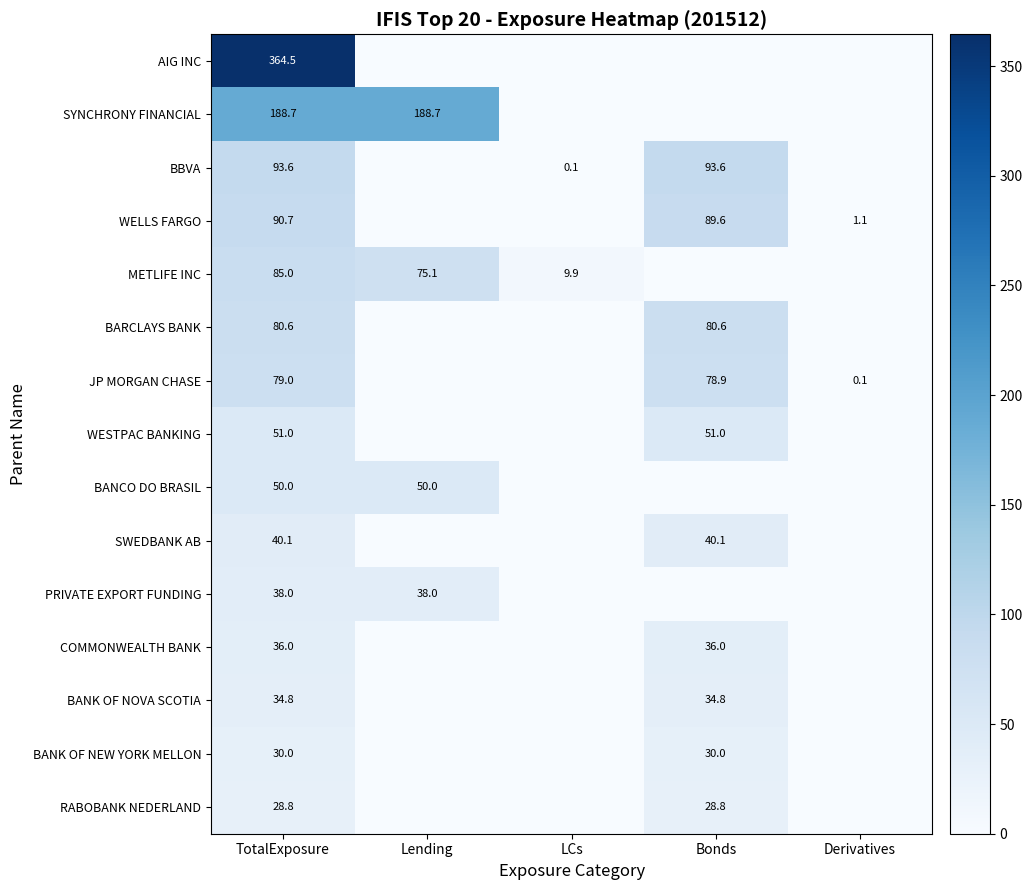

Reading right to left, list all the values displayed in this chart.

AIG (AMERICAN INTERNATIONAL GROUP) INC: Derivatives=0.0	Bonds=0.0	LCs=0.0	Lending=0.0	TotalExposure=364.5
SYNCHRONY FINANCIAL, GR: Derivatives=0.0	Bonds=0.0	LCs=0.0	Lending=188.7	TotalExposure=188.7
BANCO BILBAO VIZCAYA ARGENTARIA, GR: Derivatives=0.0	Bonds=93.6	LCs=0.1	Lending=0.0	TotalExposure=93.6
WELLS FARGO & CO: Derivatives=1.1	Bonds=89.6	LCs=0.0	Lending=0.0	TotalExposure=90.7
METLIFE INC: Derivatives=0.0	Bonds=0.0	LCs=9.9	Lending=75.1	TotalExposure=85.0
BARCLAYS BANK PLC: Derivatives=0.0	Bonds=80.6	LCs=0.0	Lending=0.0	TotalExposure=80.6
JP MORGAN CHASE BANK: Derivatives=0.1	Bonds=78.9	LCs=0.0	Lending=0.0	TotalExposure=79.0
WESTPAC BANKING CORPORATION (HOLDING) GR: Derivatives=0.0	Bonds=51.0	LCs=0.0	Lending=0.0	TotalExposure=51.0
BANCO DO BRASIL GR: Derivatives=0.0	Bonds=0.0	LCs=0.0	Lending=50.0	TotalExposure=50.0
SWEDBANK AB GR: Derivatives=0.0	Bonds=40.1	LCs=0.0	Lending=0.0	TotalExposure=40.1
PRIVATE EXPORT FUNDING CORPORATION: Derivatives=0.0	Bonds=0.0	LCs=0.0	Lending=38.0	TotalExposure=38.0
COMMONWEALTH BANK OF AUSTRALIA GR: Derivatives=0.0	Bonds=36.0	LCs=0.0	Lending=0.0	TotalExposure=36.0
BANK OF NOVA SCOTIA  GR: Derivatives=0.0	Bonds=34.8	LCs=0.0	Lending=0.0	TotalExposure=34.8
BANK OF NEW YORK MELLON, GR: Derivatives=0.0	Bonds=30.0	LCs=0.0	Lending=0.0	TotalExposure=30.0
RABOBANK NEDERLAND NV, GR: Derivatives=0.0	Bonds=28.8	LCs=0.0	Lending=0.0	TotalExposure=28.8